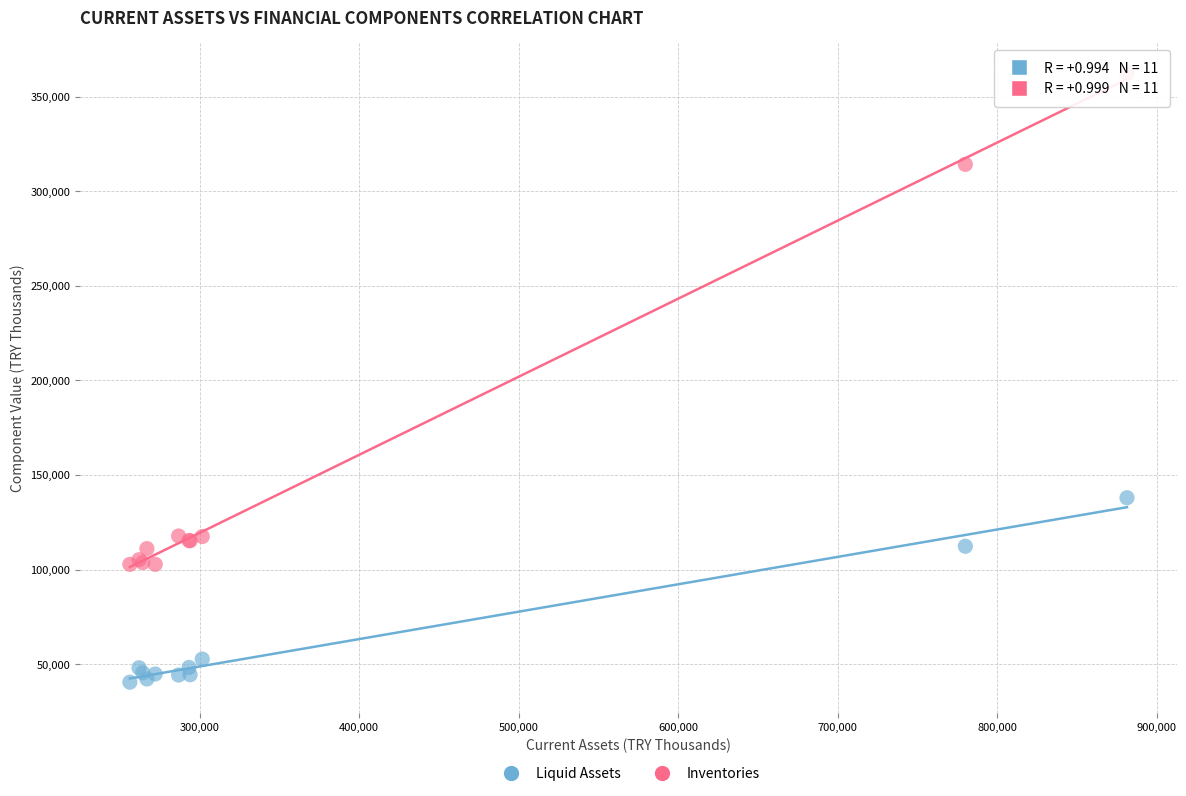

In the Inventories series, what Y value is closest to 232466?

314148.4